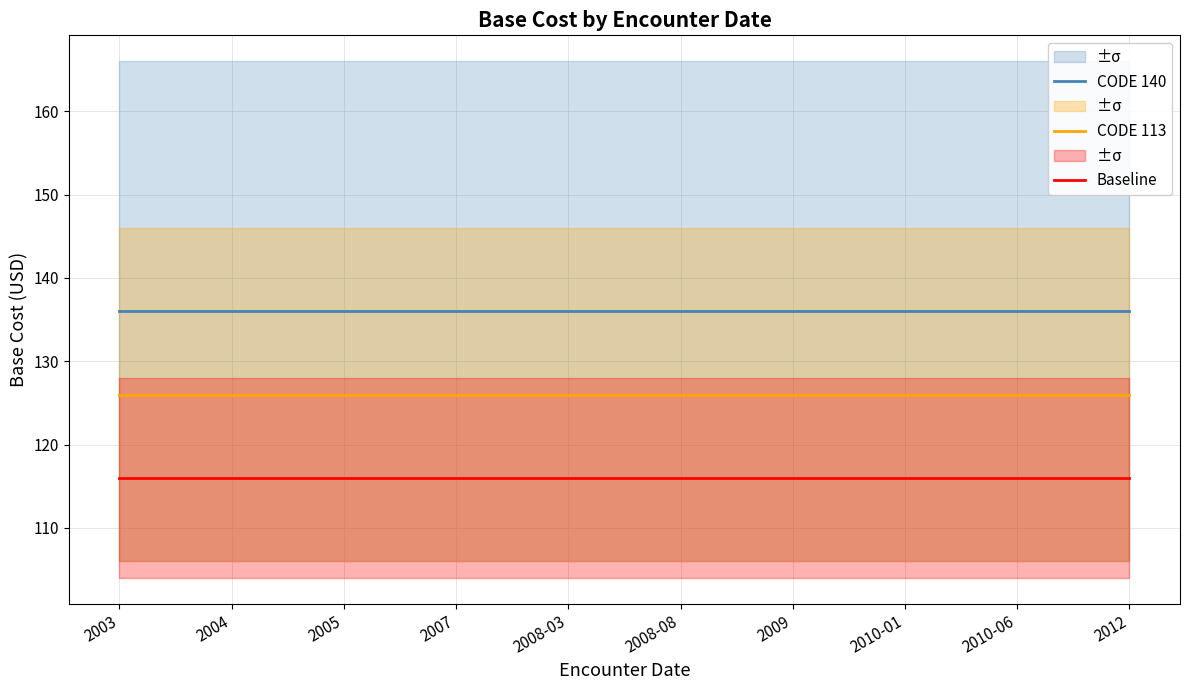

Is it true that CODE 113 equals 195 at 2007?

False